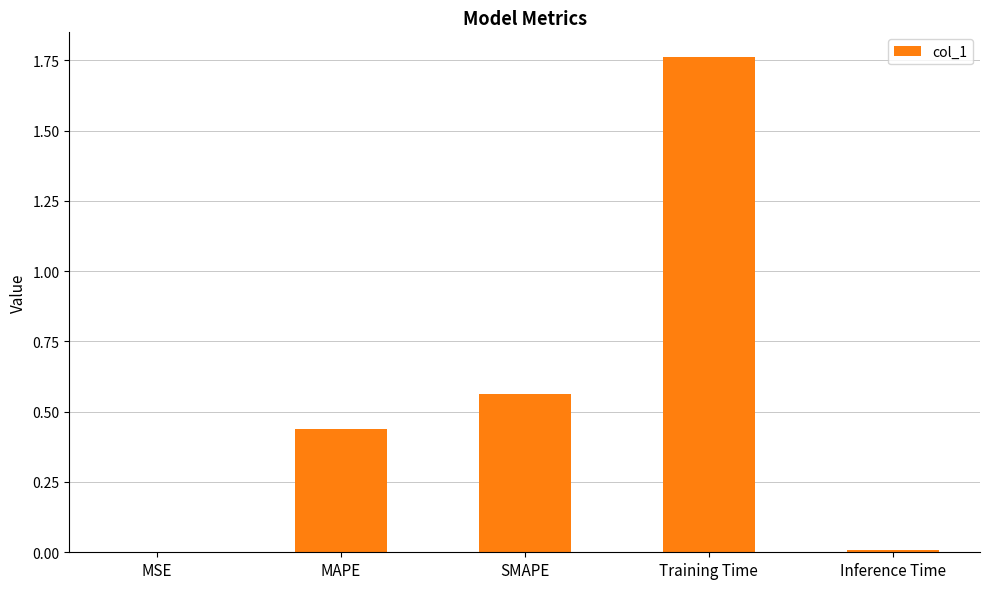

Which label corresponds to the largest value in the chart?

Training Time